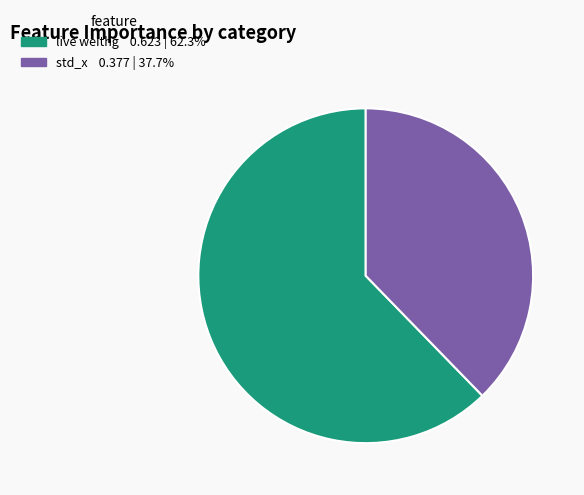

Rank the categories by value from highest to lowest.

live weithg, std_x